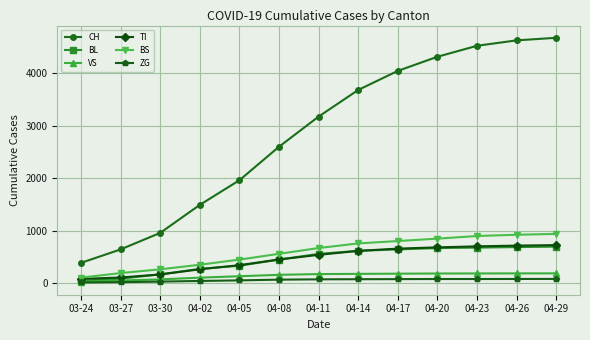

What is the difference between the CH values at 04-14 and 03-30?

2721